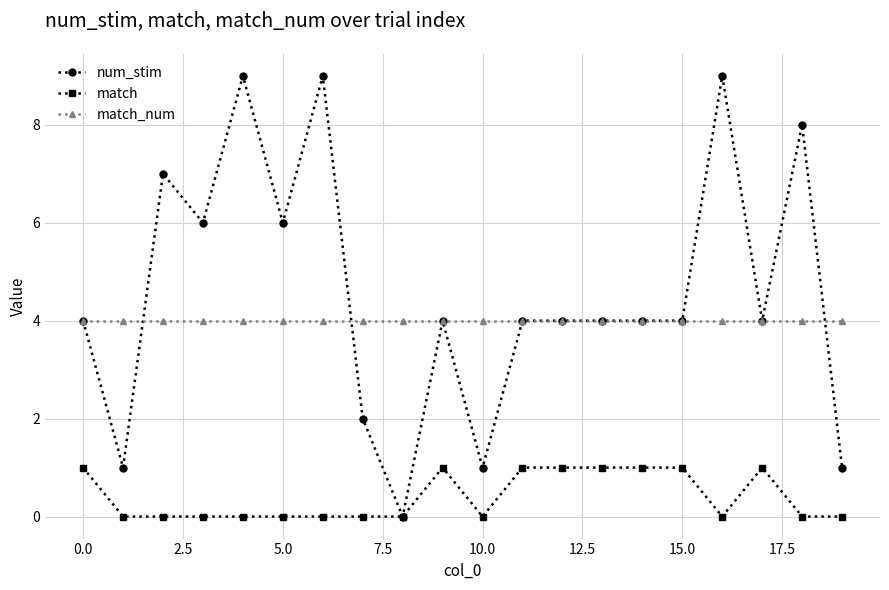

True or false: match and match_num cross at least once.

False